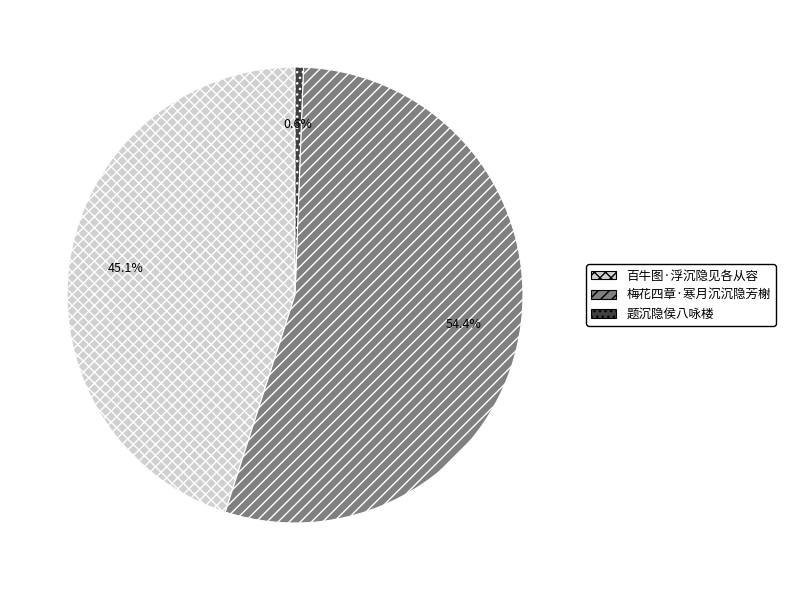

Do 题沉隐侯八咏楼 and 梅花四章·寒月沉沉隐芳榭 together represent more than half of the pie?

Yes